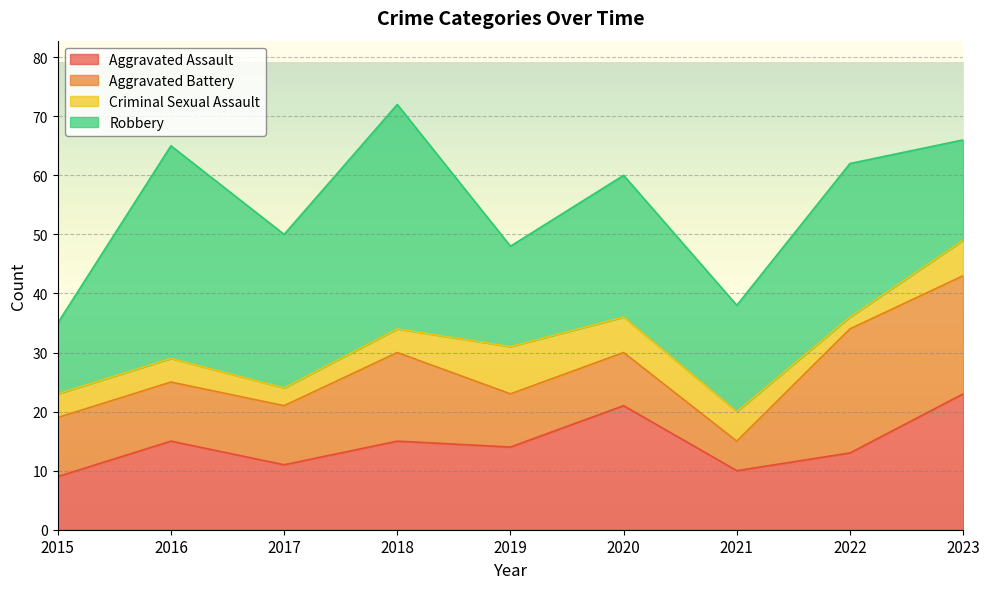

Which series changed the most between 2018 and 2021?

Robbery